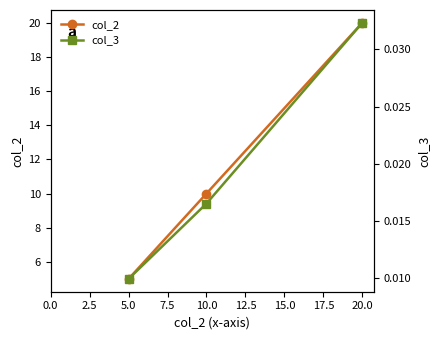

Rank the series by their average value, from highest to lowest.

col_2, col_3